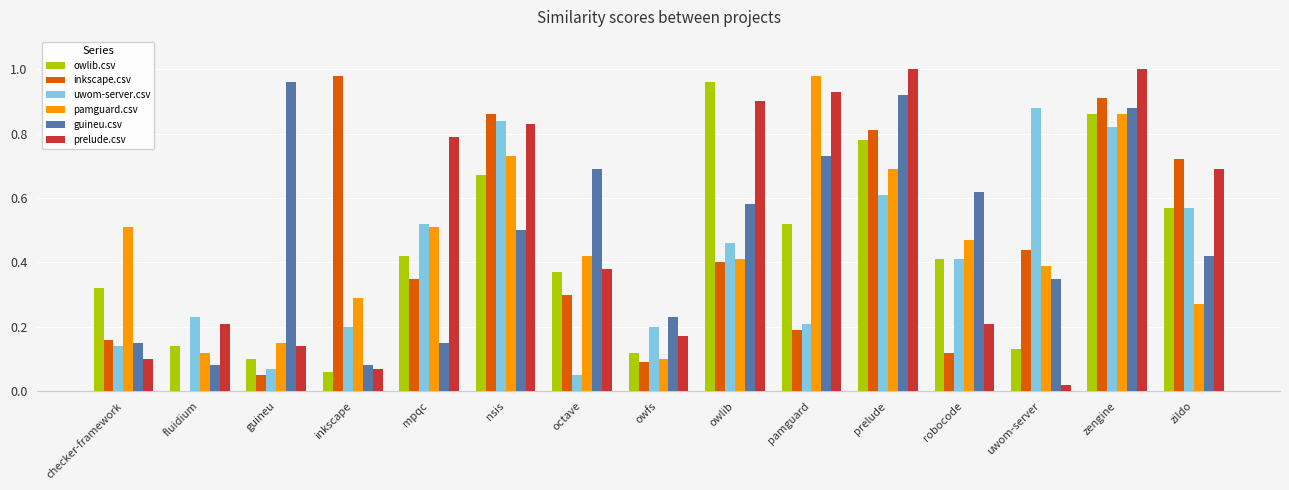

At which category is the sum across all series the highest?

zengine